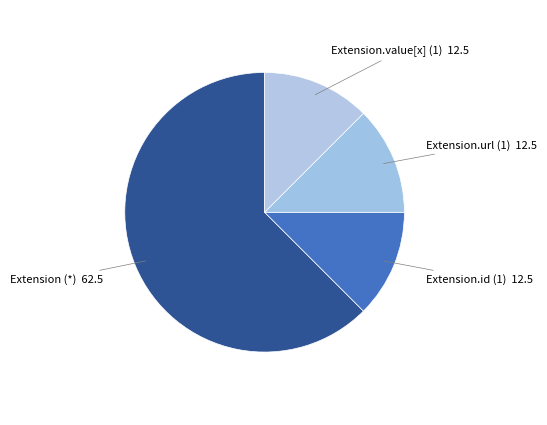

Count the number of slices in the pie.

4